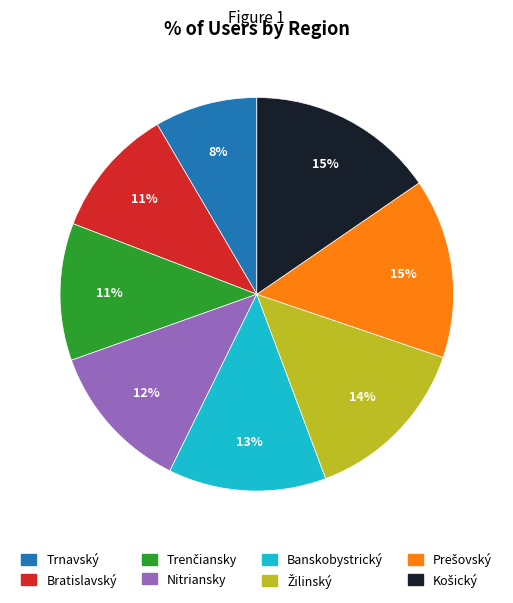

What is the smallest slice in the pie chart?

Trnavský